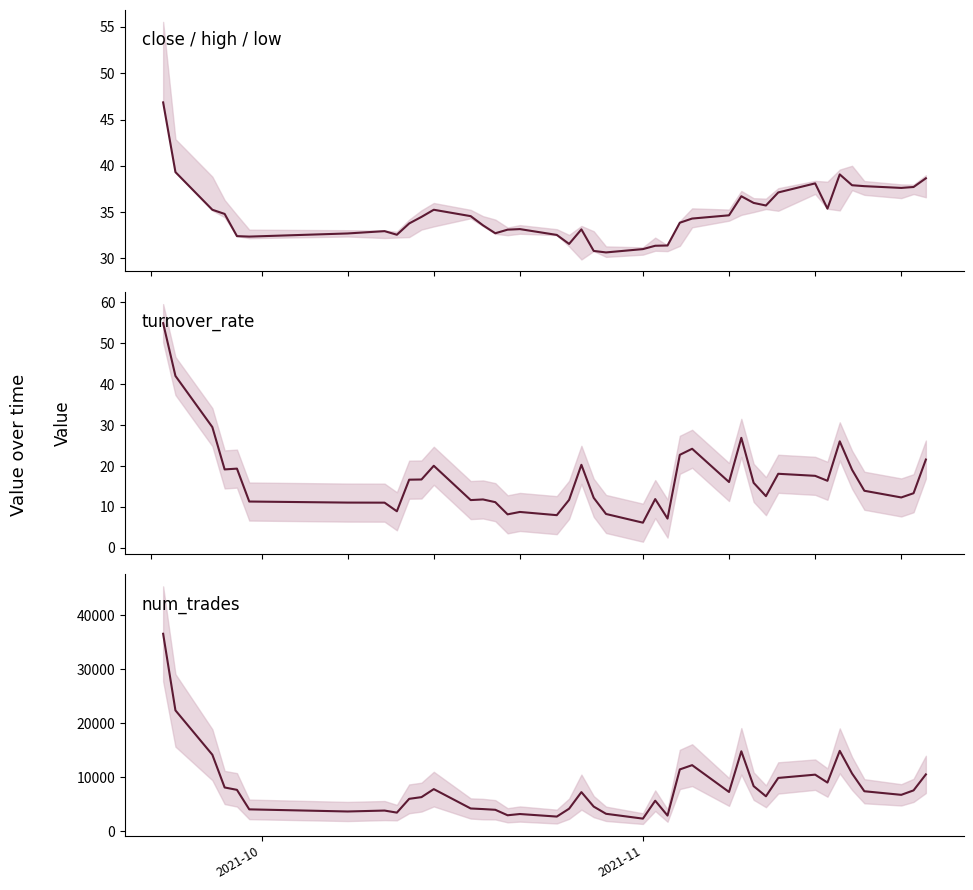

Which series has the widest spread of values?

num_trades